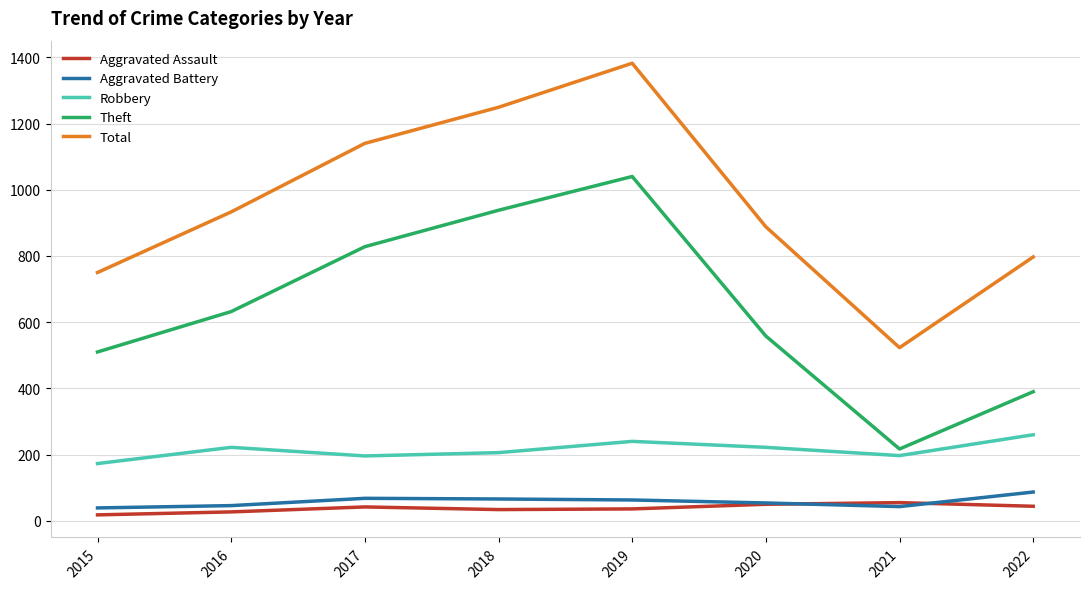

True or false: Aggravated Battery and Total intersect in this chart.

False